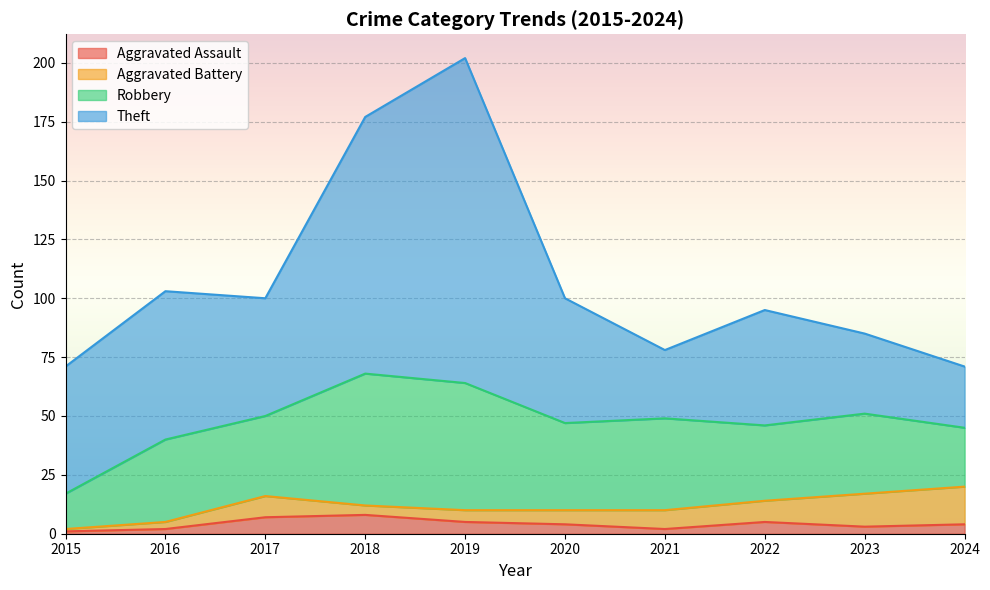

At which label does Aggravated Assault reach its minimum?

2015